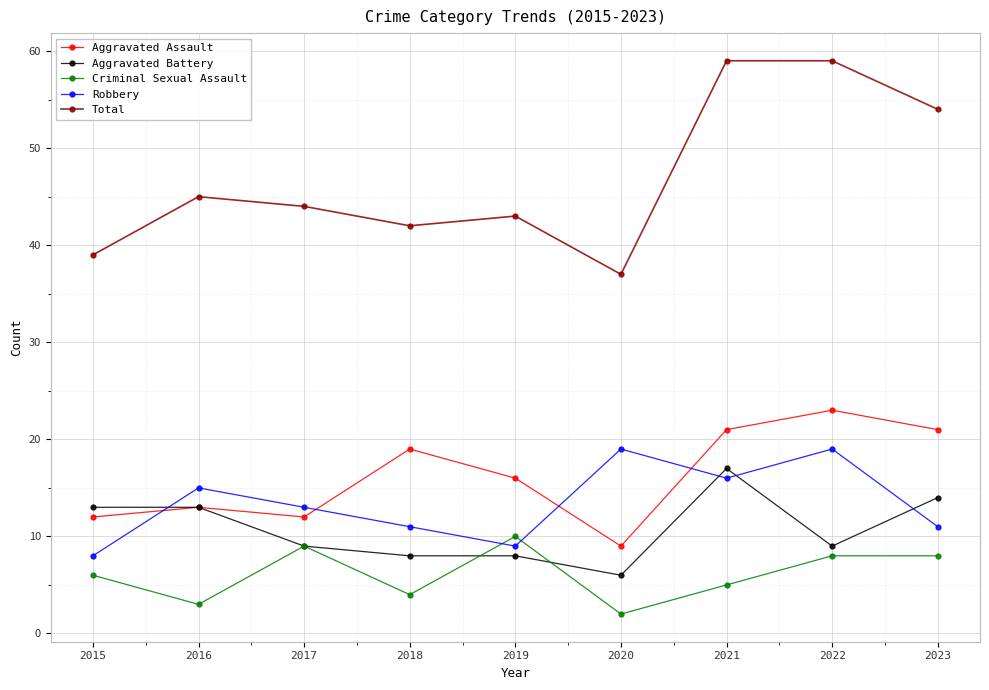

At which label is Criminal Sexual Assault closest to 6?

2015